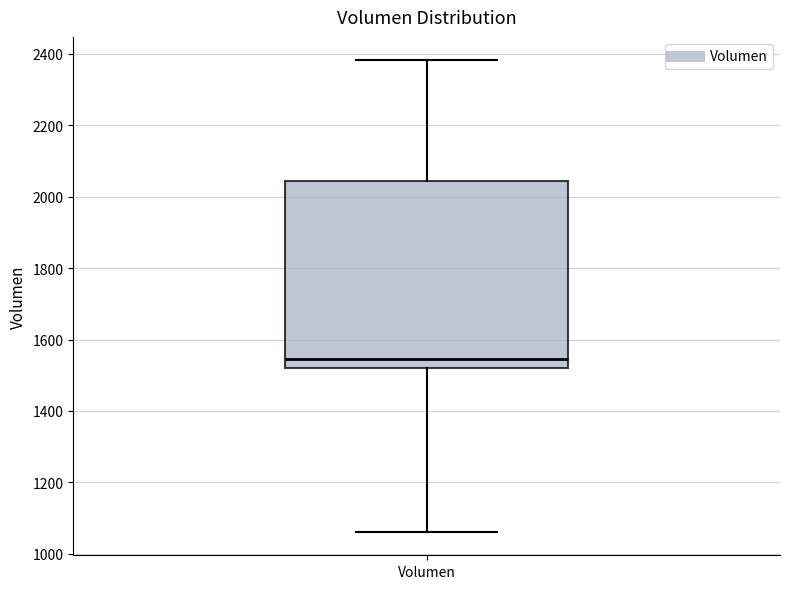

Where does the median line of the box for Volumen sit on the y-axis? The values are not printed on the chart, so give them approximately, as read against the axis.

1540